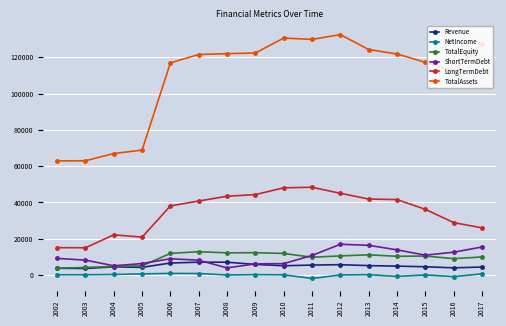

True or false: LongTermDebt has a value of 36247.9 at 2015.

True